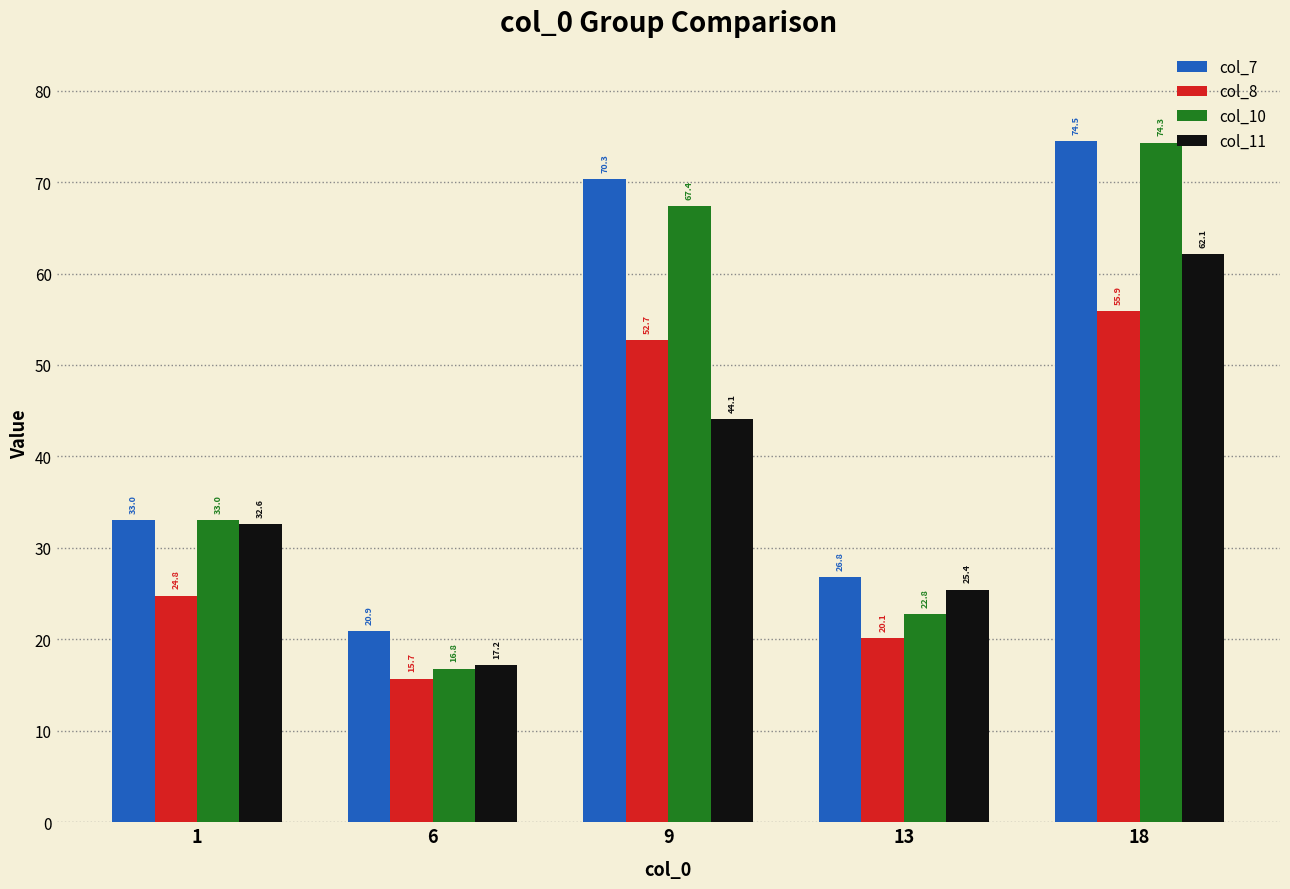

How many groups of bars are there?

5